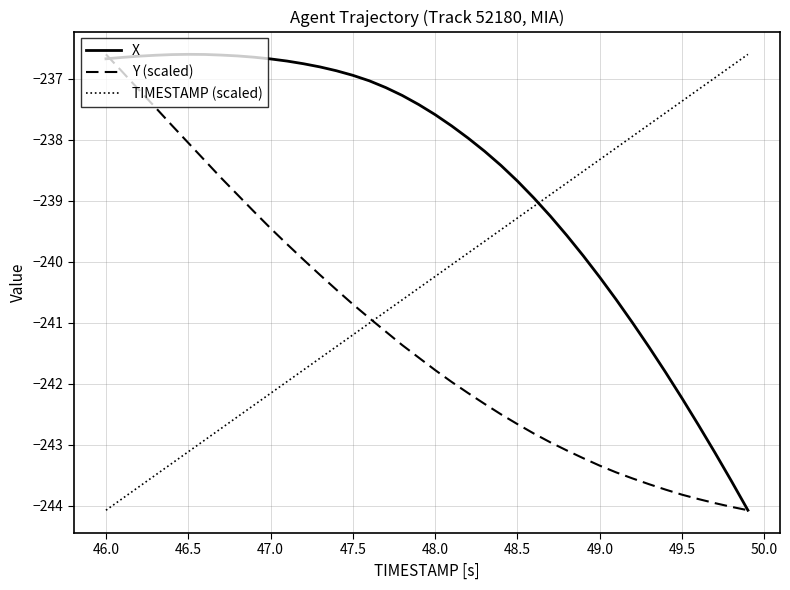

Does the chart have visible grid lines?

Yes